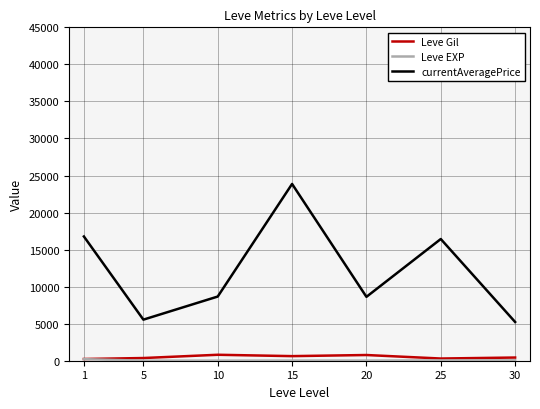

Which series has the largest range (max minus min)?

currentAveragePrice